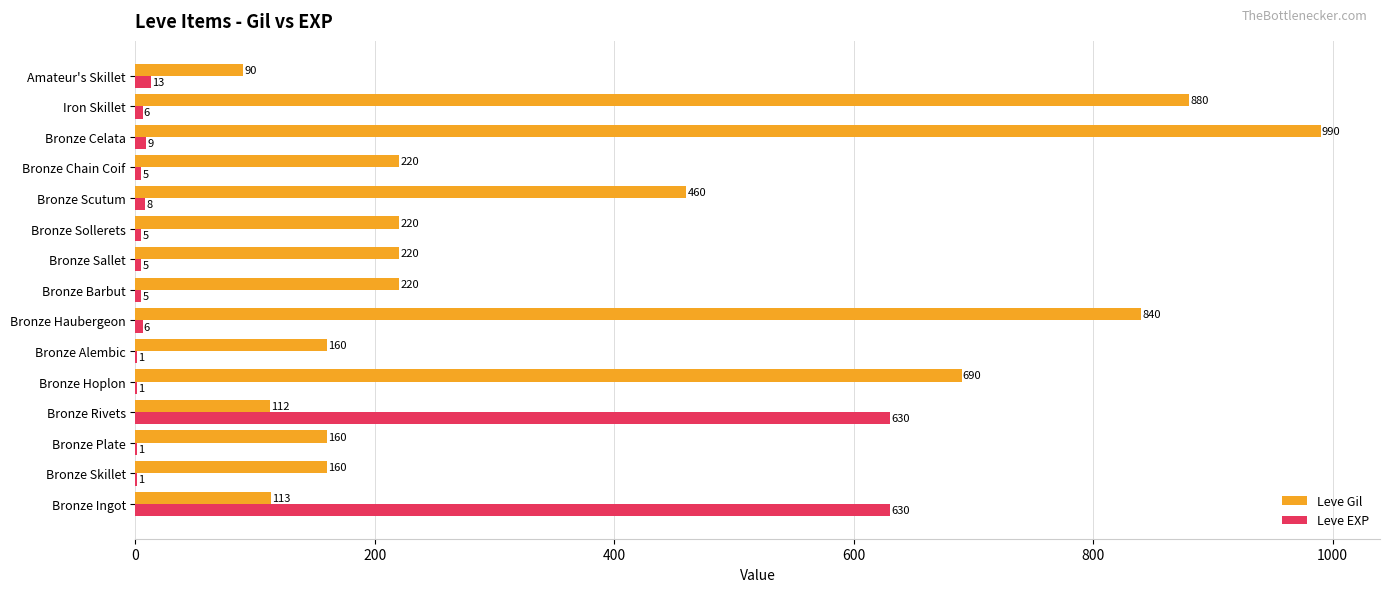

Between Bronze Chain Coif and Iron Skillet, which series saw the biggest shift?

Leve Gil